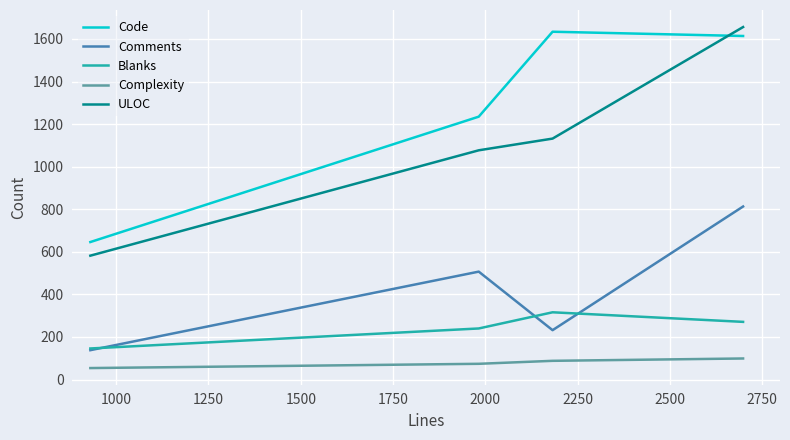

Which series has the largest range (max minus min)?

ULOC